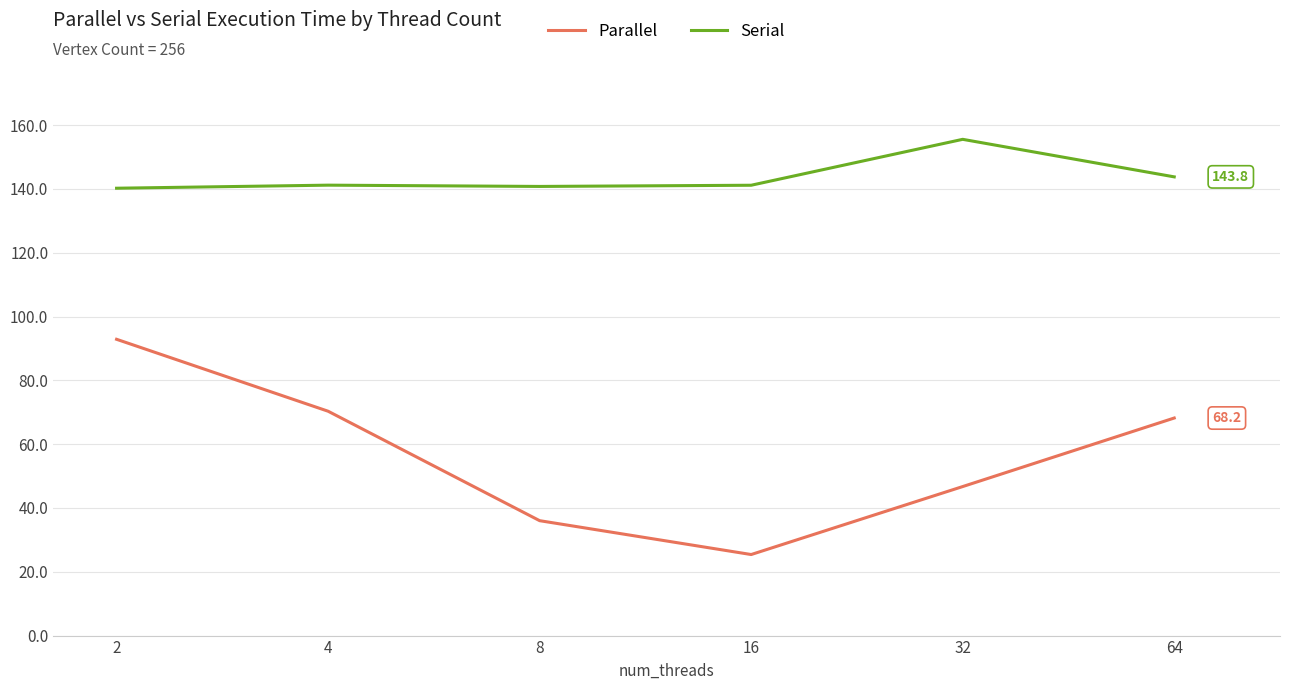

What is the sum of all Serial values?

862.8